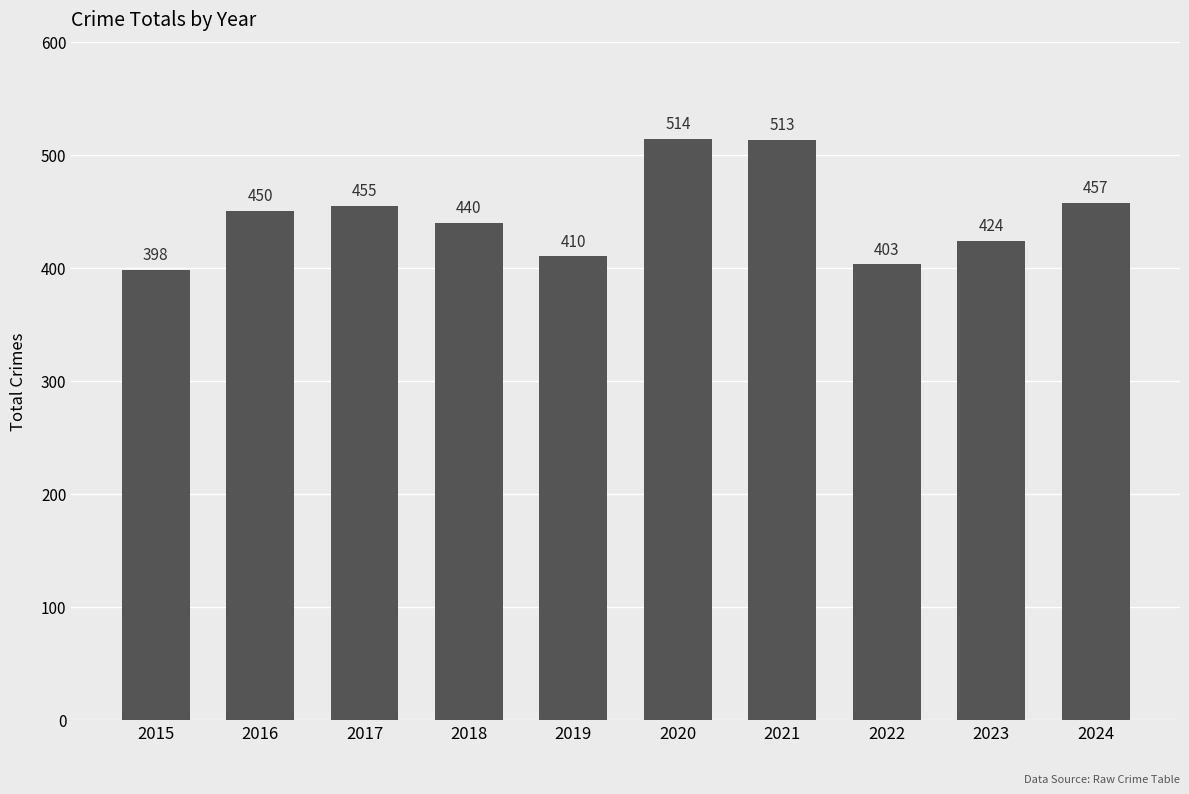

What is the maximum value shown in the chart?

514